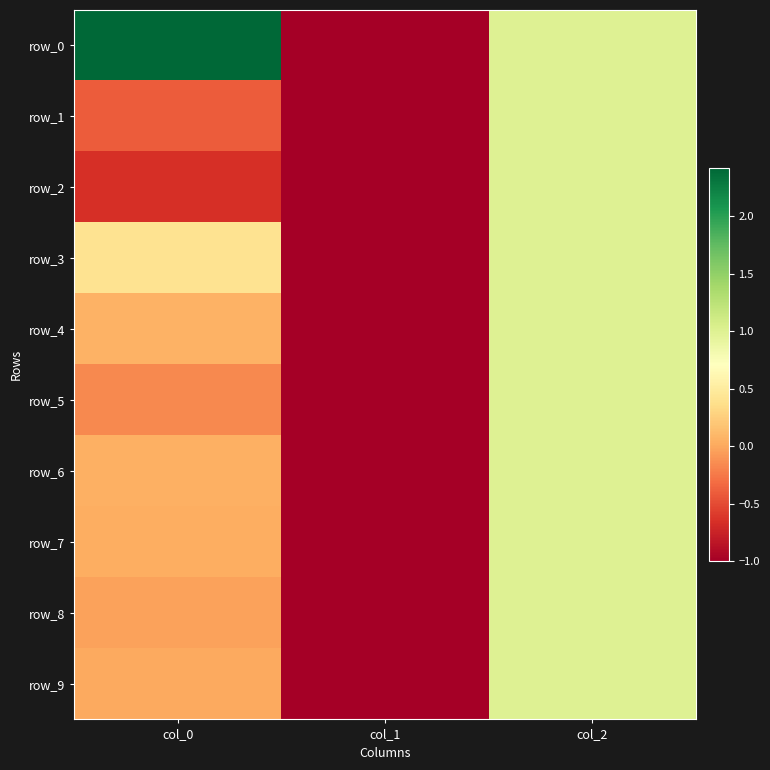

Is it true that row_2 equals 1.0 at col_2?

True